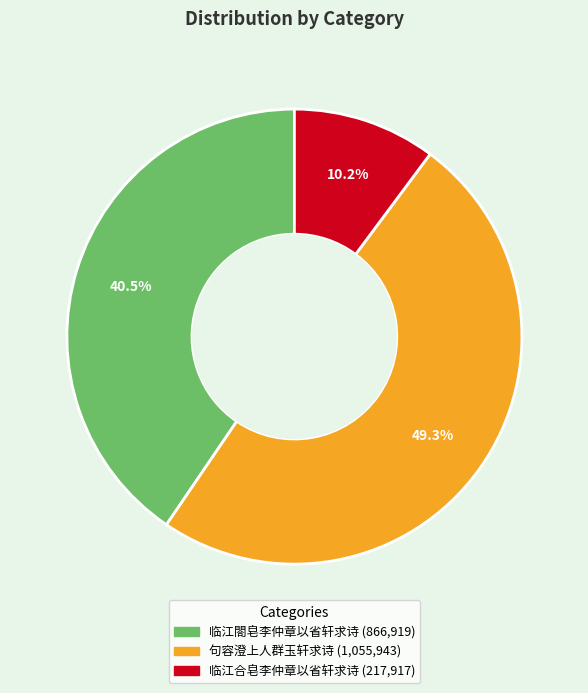

How many slices are in this pie chart?

3